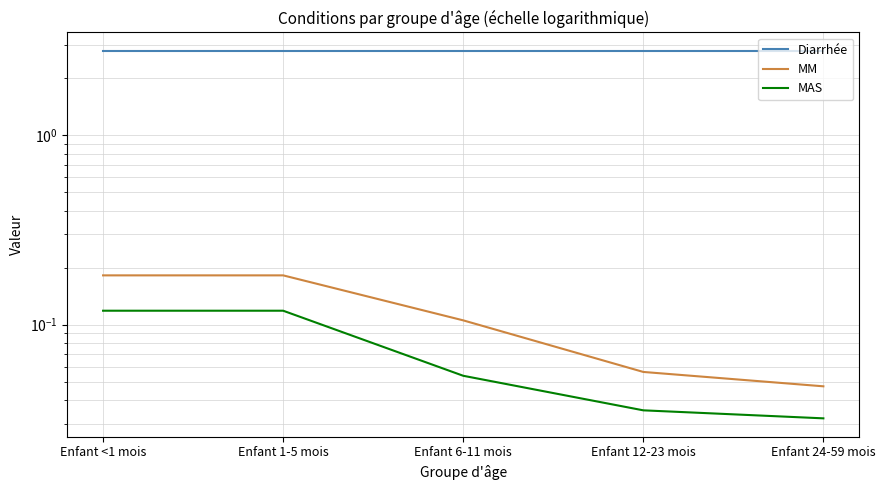

Does the chart have visible grid lines?

Yes